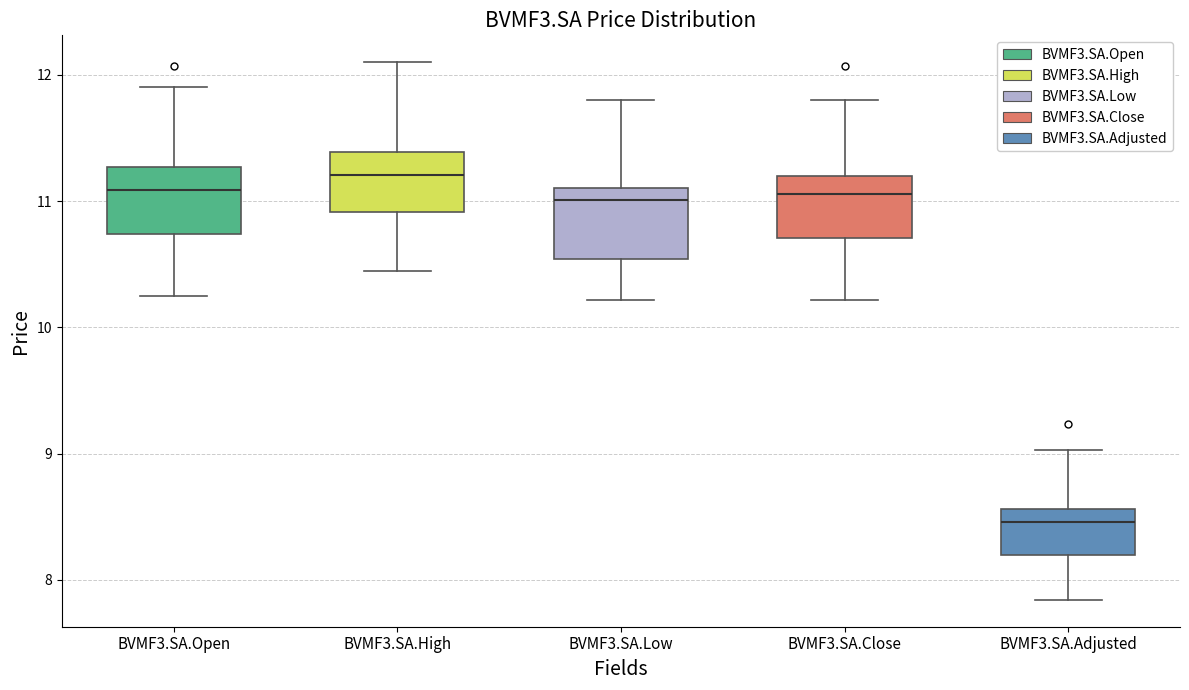

Which box has the lowest median line?

BVMF3.SA.Adjusted